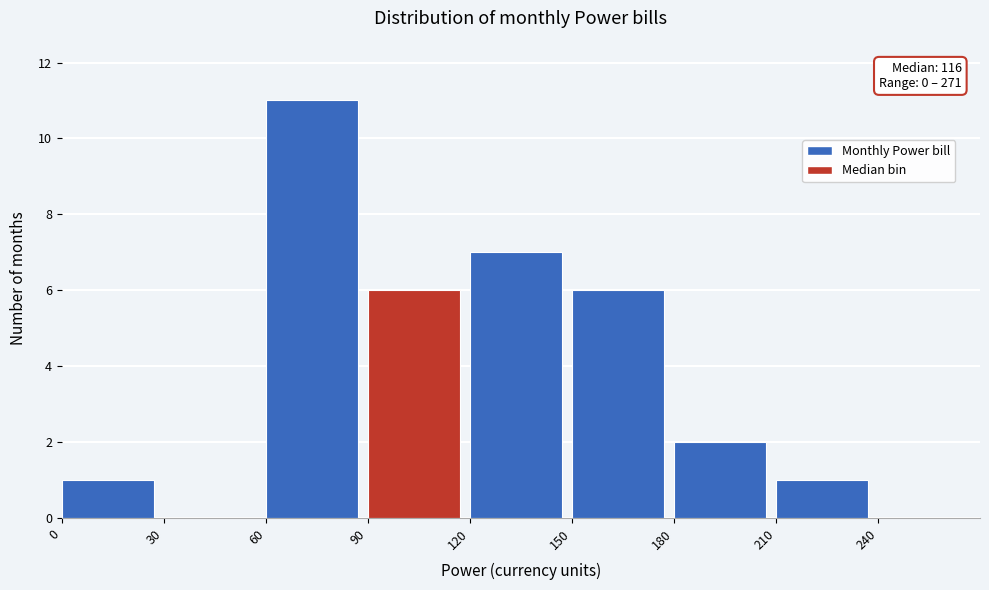

Which range on the x-axis has the tallest bar?

60 to 90